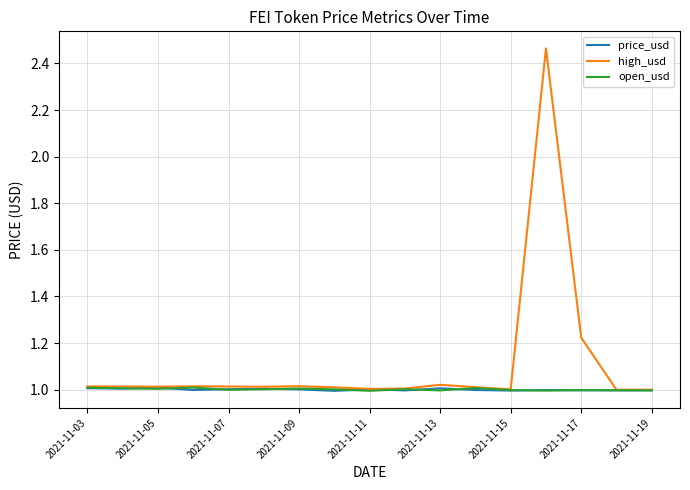

How many series are shown in this chart?

3